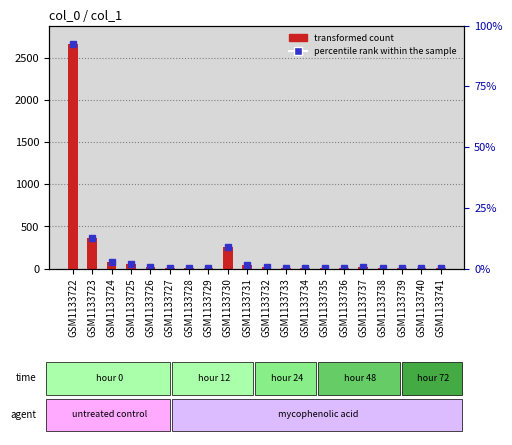

What is the difference between the values at GSM1133726 and GSM1133741?

13